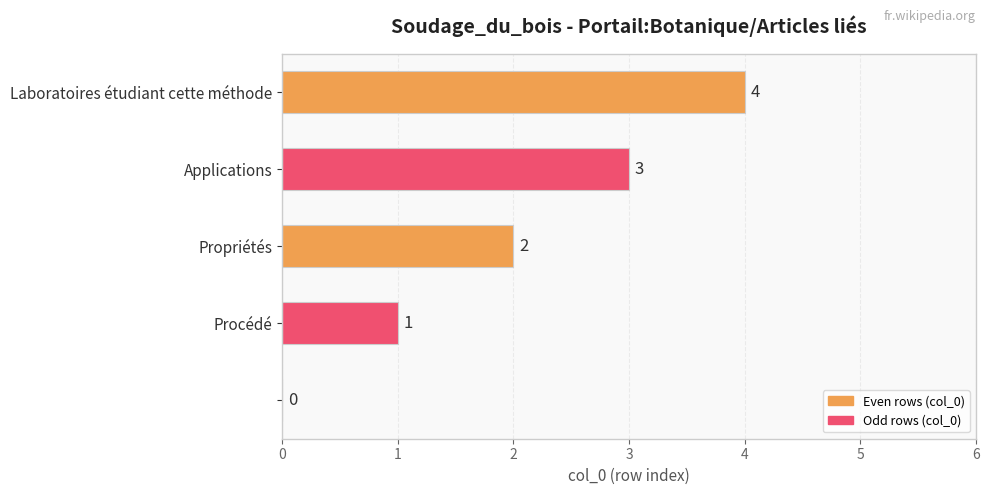

What is the sum of all values?

10